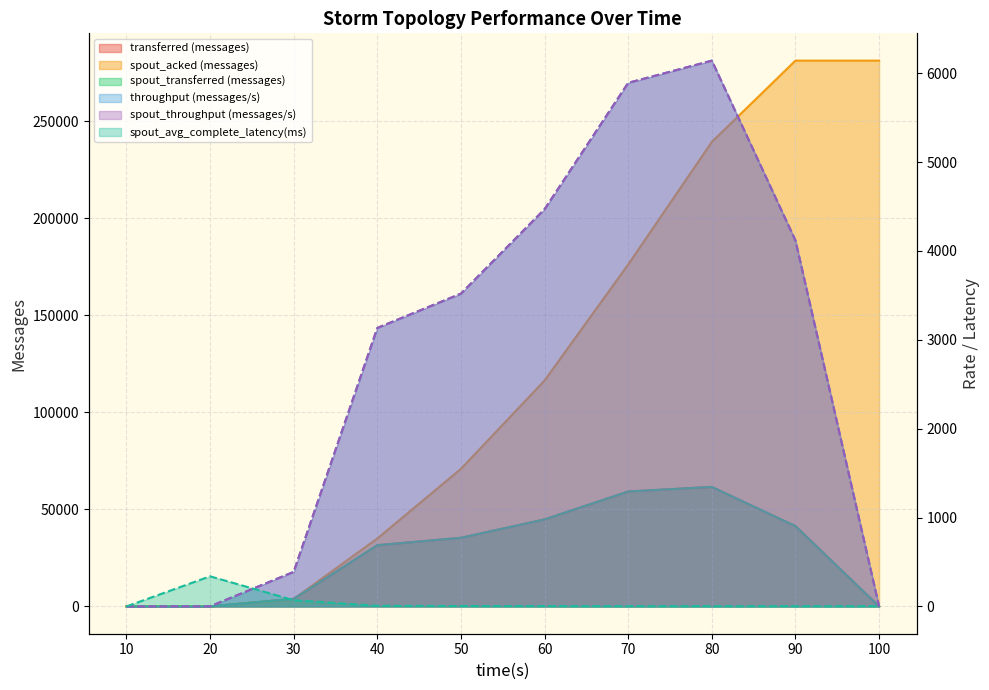

Is it true that transferred (messages) equals 69461.1 at 60?

False